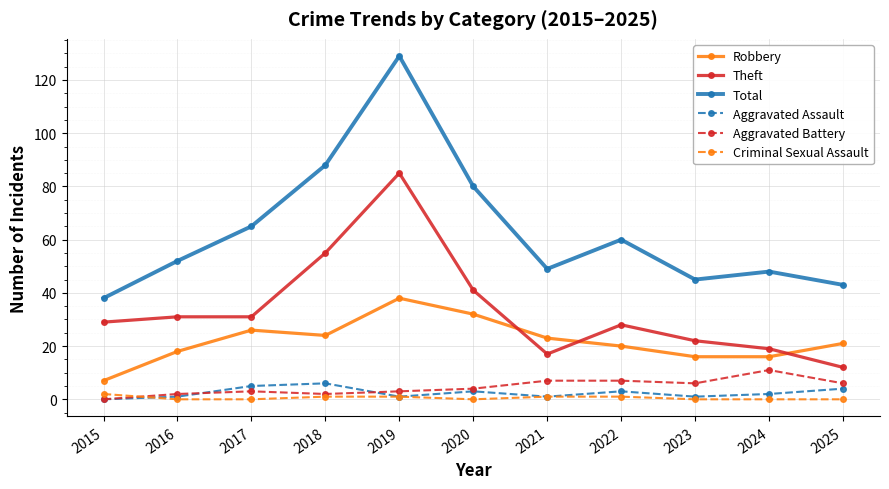

What are all the series names shown in the legend?

Robbery, Theft, Total, Aggravated Assault, Aggravated Battery, Criminal Sexual Assault